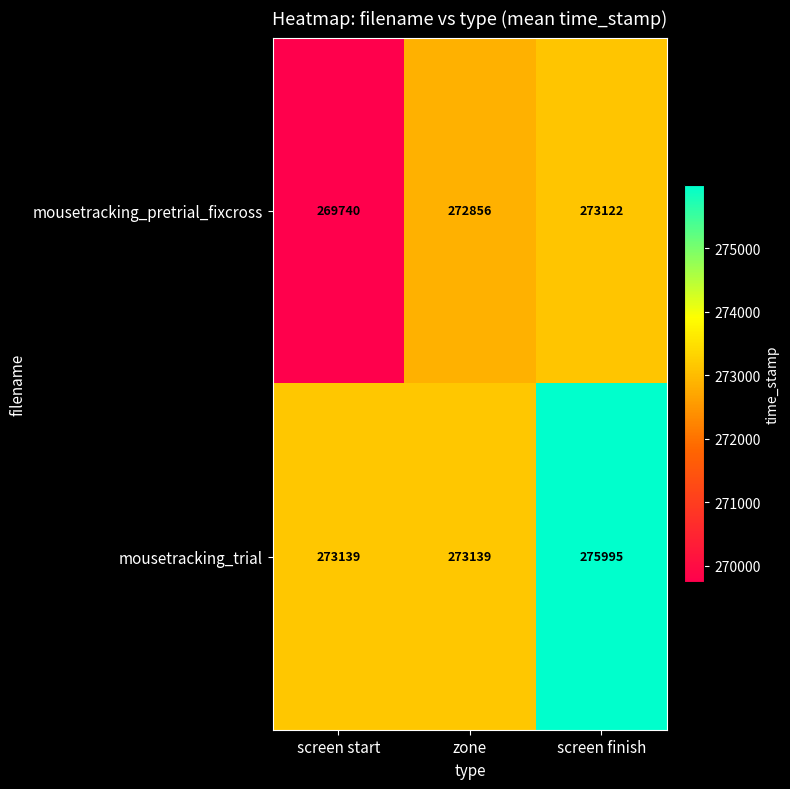

At zone, list the series in order from largest to smallest.

mousetracking_trial, mousetracking_pretrial_fixcross